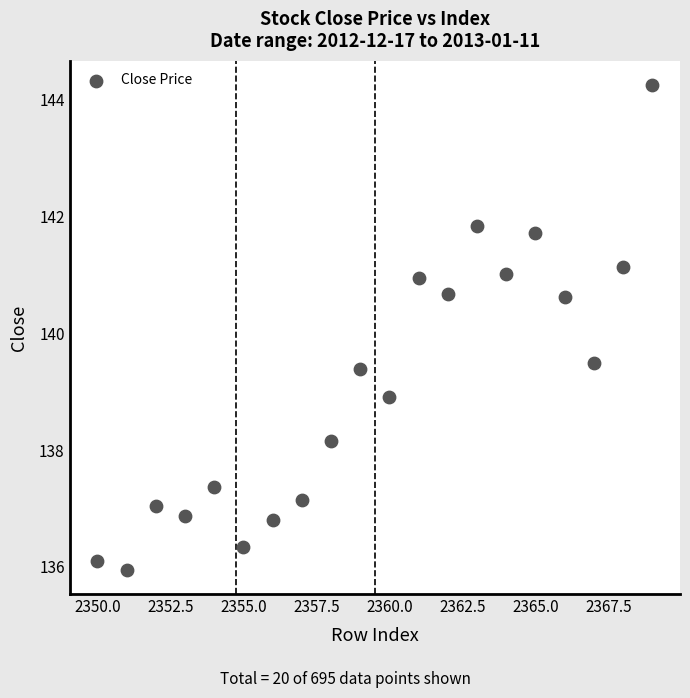

What is the range of Y values (max minus min)?

8.3